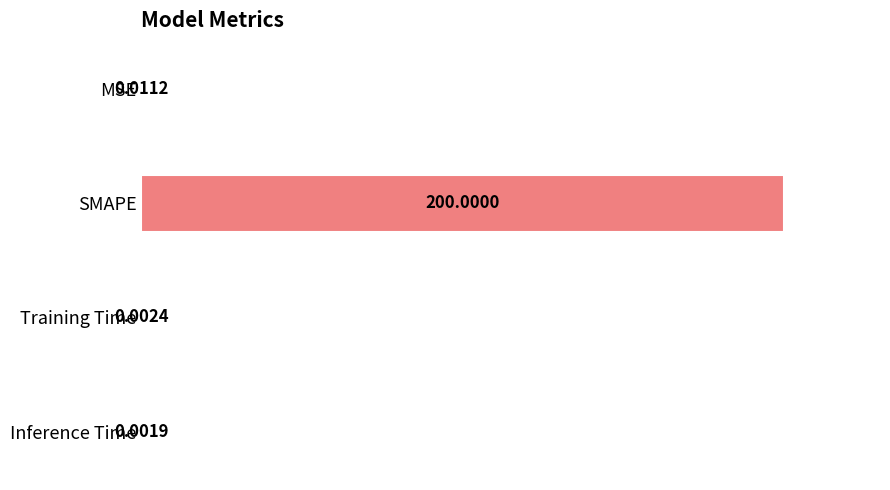

Does the chart contain stacked bars?

No